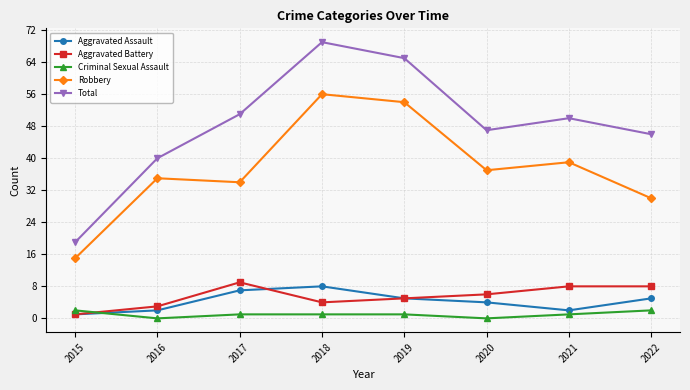

True or false: Total and Aggravated Assault intersect in this chart.

False